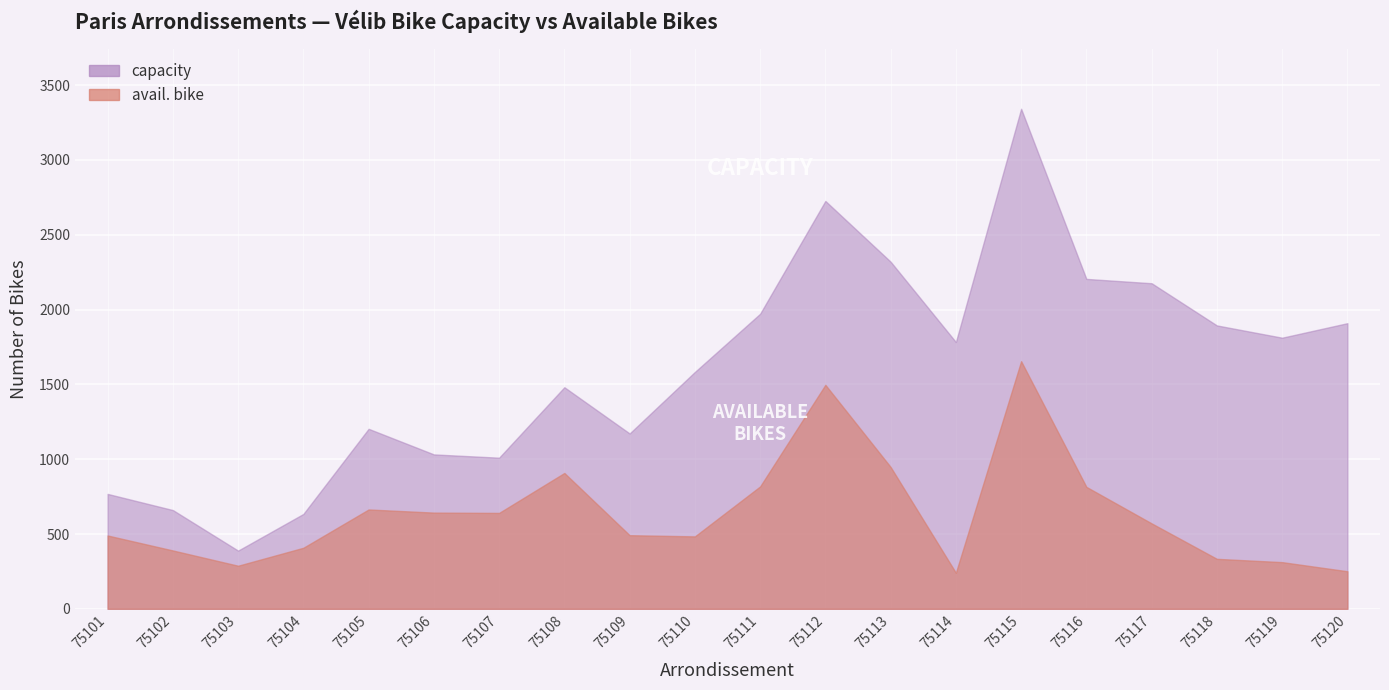

What is the approximate value of avail. bike at 75106?

643